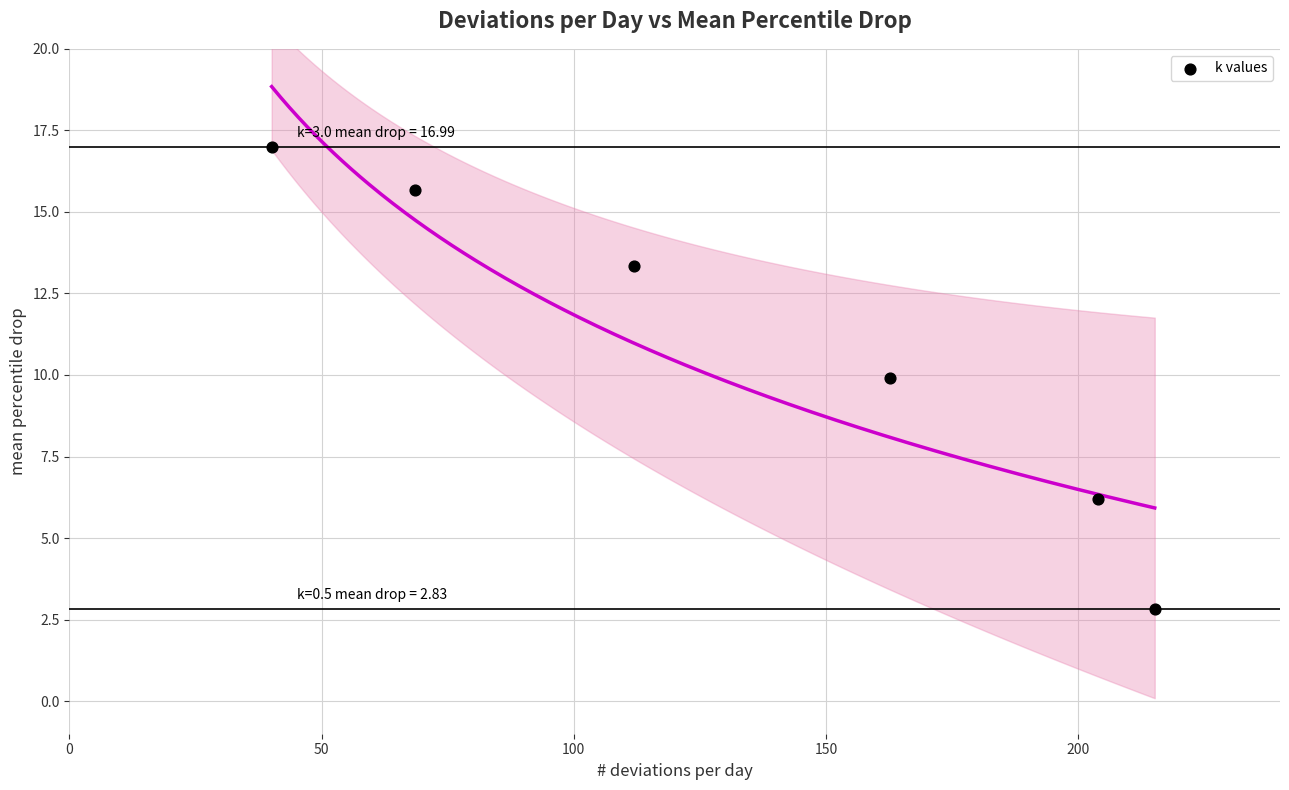

What Y value in the scatter plot is closest to 9?

9.9